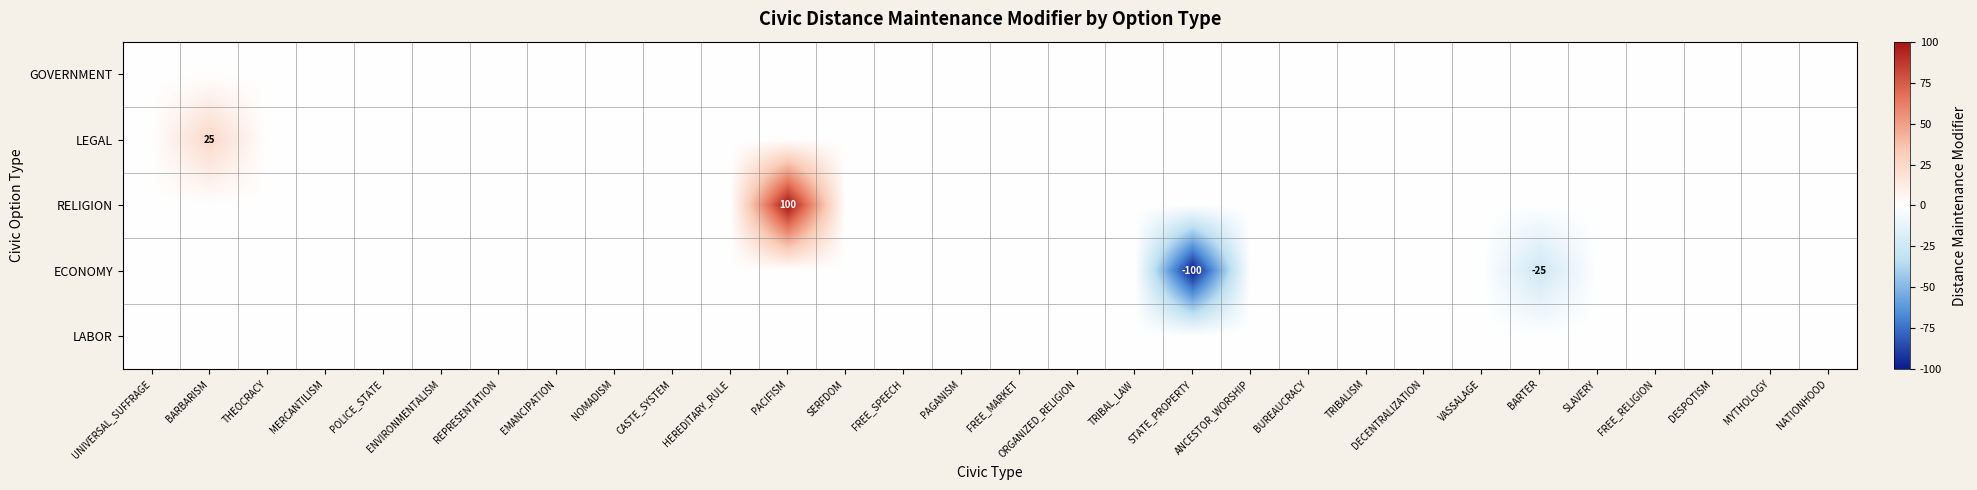

The value of RELIGION at STATE_PROPERTY is 0. True or false?

True